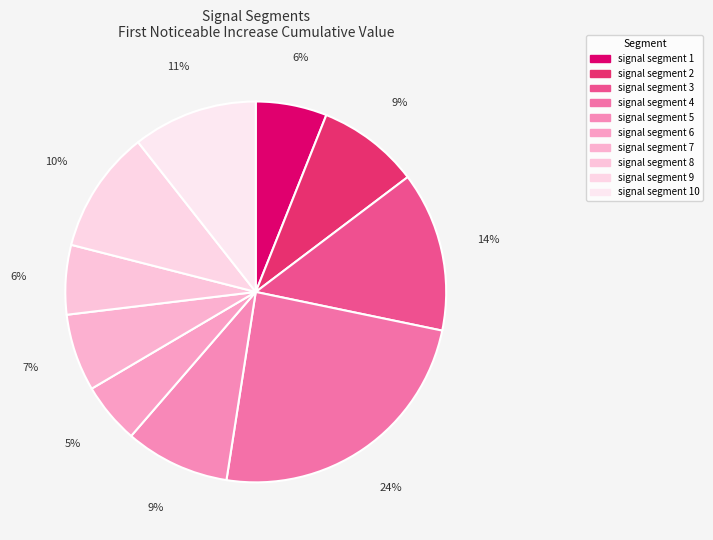

Rank the categories by value from lowest to highest.

signal segment 6, signal segment 8, signal segment 1, signal segment 7, signal segment 2, signal segment 5, signal segment 9, signal segment 10, signal segment 3, signal segment 4